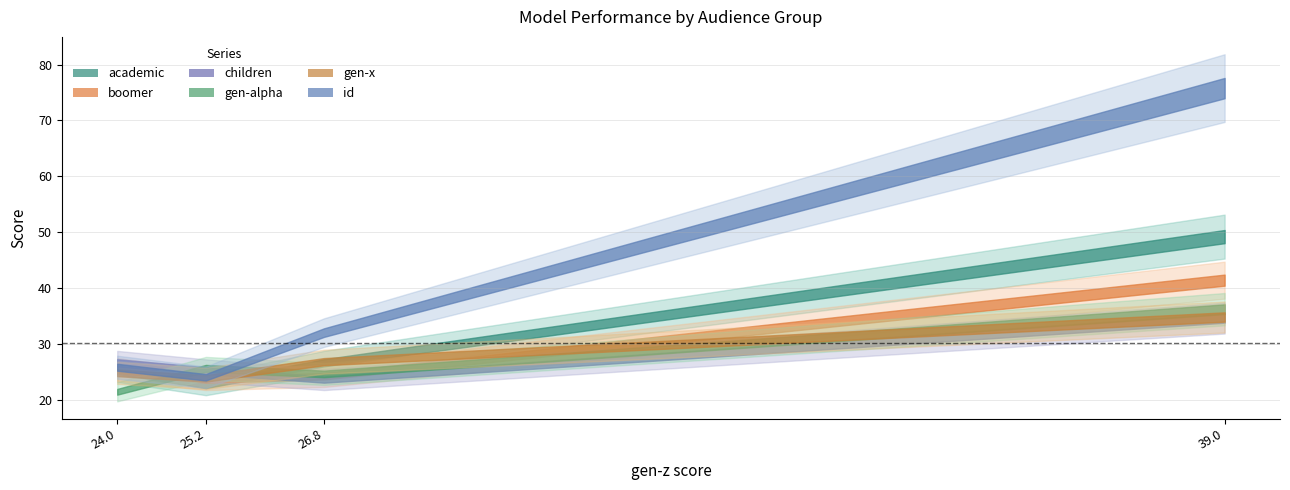

How many intersections are there between gen-alpha and boomer?

2